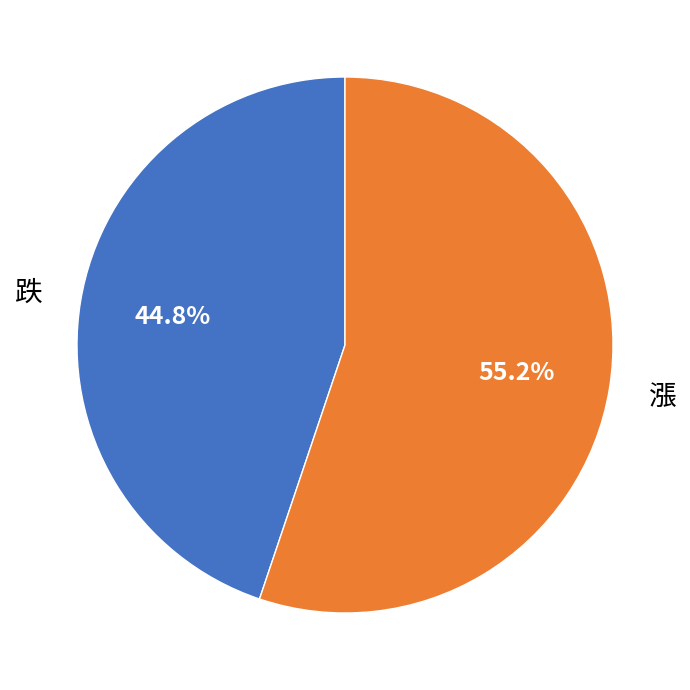

To the nearest percent, what is the difference between the largest and smallest slice percentages?

10%